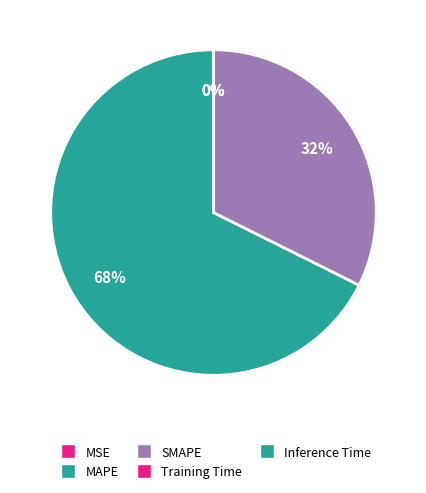

The Inference Time slice represents 1% of the pie. True or false?

False